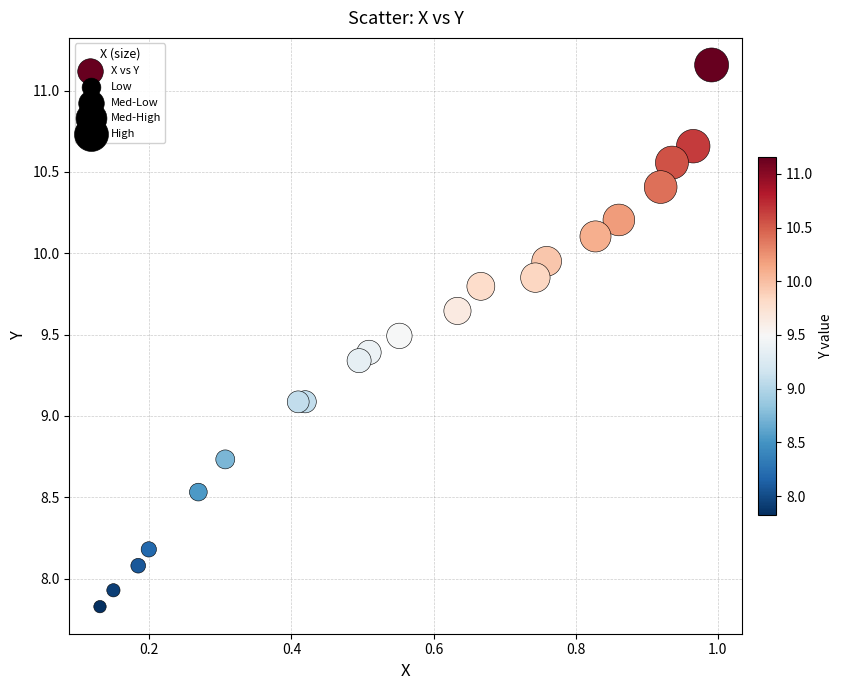

What is the range of X values (max minus min)?

0.9